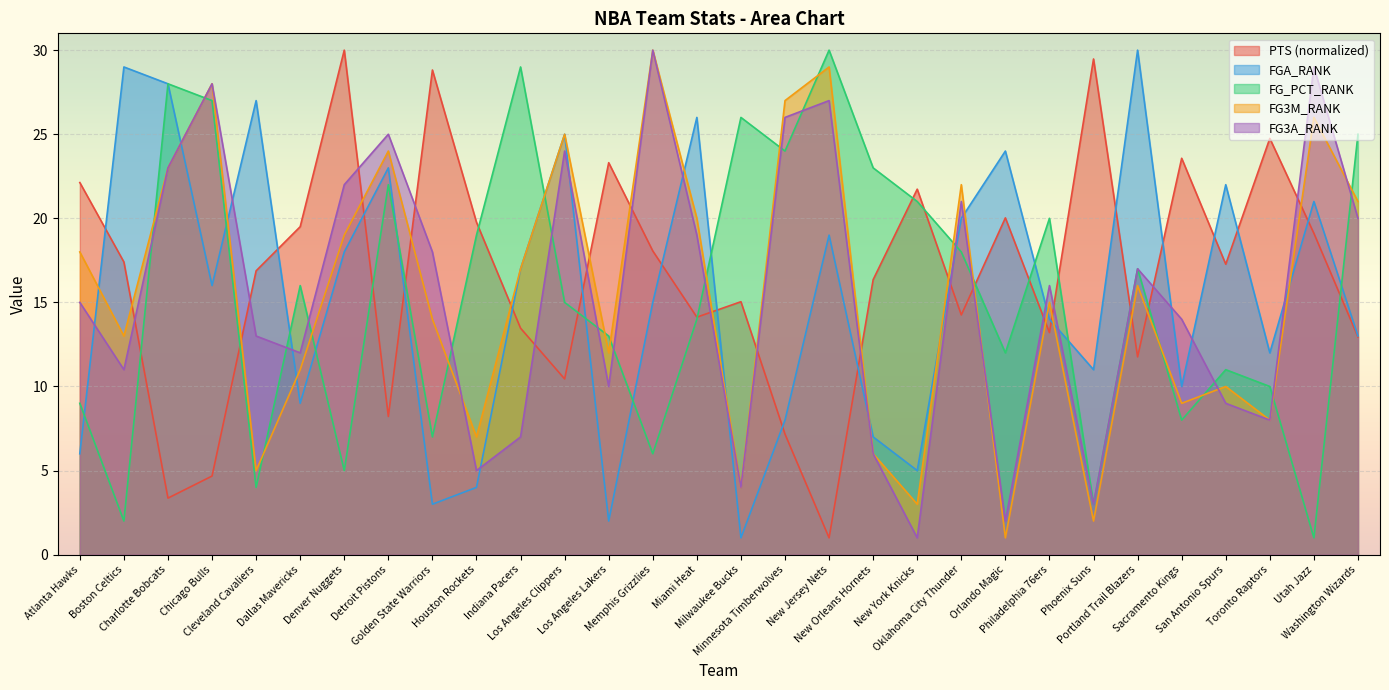

Reading left to right, what are all the values shown in this chart?

PTS: Atlanta Hawks=22.1	Boston Celtics=17.4	Charlotte Bobcats=3.4	Chicago Bulls=4.7	Cleveland Cavaliers=16.9	Dallas Mavericks=19.5	Denver Nuggets=30.0	Detroit Pistons=8.2	Golden State Warriors=28.8	Houston Rockets=19.8	Indiana Pacers=13.5	Los Angeles Clippers=10.4	Los Angeles Lakers=23.3	Memphis Grizzlies=18.1	Miami Heat=14.1	Milwaukee Bucks=15.0	Minnesota Timberwolves=7.2	New Jersey Nets=1.0	New Orleans Hornets=16.4	New York Knicks=21.7	Oklahoma City Thunder=14.3	Orlando Magic=20.0	Philadelphia 76ers=13.2	Phoenix Suns=29.5	Portland Trail Blazers=11.8	Sacramento Kings=23.6	San Antonio Spurs=17.3	Toronto Raptors=24.8	Utah Jazz=19.1	Washington Wizards=12.9
FGA_RANK: Atlanta Hawks=6.0	Boston Celtics=29.0	Charlotte Bobcats=28.0	Chicago Bulls=16.0	Cleveland Cavaliers=27.0	Dallas Mavericks=9.0	Denver Nuggets=18.0	Detroit Pistons=23.0	Golden State Warriors=3.0	Houston Rockets=4.0	Indiana Pacers=17.0	Los Angeles Clippers=25.0	Los Angeles Lakers=2.0	Memphis Grizzlies=15.0	Miami Heat=26.0	Milwaukee Bucks=1.0	Minnesota Timberwolves=8.0	New Jersey Nets=19.0	New Orleans Hornets=7.0	New York Knicks=5.0	Oklahoma City Thunder=20.0	Orlando Magic=24.0	Philadelphia 76ers=14.0	Phoenix Suns=11.0	Portland Trail Blazers=30.0	Sacramento Kings=10.0	San Antonio Spurs=22.0	Toronto Raptors=12.0	Utah Jazz=21.0	Washington Wizards=13.0
FG_PCT_RANK: Atlanta Hawks=9.0	Boston Celtics=2.0	Charlotte Bobcats=28.0	Chicago Bulls=27.0	Cleveland Cavaliers=4.0	Dallas Mavericks=16.0	Denver Nuggets=5.0	Detroit Pistons=22.0	Golden State Warriors=7.0	Houston Rockets=19.0	Indiana Pacers=29.0	Los Angeles Clippers=15.0	Los Angeles Lakers=13.0	Memphis Grizzlies=6.0	Miami Heat=14.0	Milwaukee Bucks=26.0	Minnesota Timberwolves=24.0	New Jersey Nets=30.0	New Orleans Hornets=23.0	New York Knicks=21.0	Oklahoma City Thunder=18.0	Orlando Magic=12.0	Philadelphia 76ers=20.0	Phoenix Suns=3.0	Portland Trail Blazers=17.0	Sacramento Kings=8.0	San Antonio Spurs=11.0	Toronto Raptors=10.0	Utah Jazz=1.0	Washington Wizards=25.0
FG3M_RANK: Atlanta Hawks=18.0	Boston Celtics=13.0	Charlotte Bobcats=23.0	Chicago Bulls=28.0	Cleveland Cavaliers=5.0	Dallas Mavericks=11.0	Denver Nuggets=19.0	Detroit Pistons=24.0	Golden State Warriors=14.0	Houston Rockets=7.0	Indiana Pacers=17.0	Los Angeles Clippers=25.0	Los Angeles Lakers=12.0	Memphis Grizzlies=30.0	Miami Heat=20.0	Milwaukee Bucks=4.0	Minnesota Timberwolves=27.0	New Jersey Nets=29.0	New Orleans Hornets=6.0	New York Knicks=3.0	Oklahoma City Thunder=22.0	Orlando Magic=1.0	Philadelphia 76ers=15.0	Phoenix Suns=2.0	Portland Trail Blazers=16.0	Sacramento Kings=9.0	San Antonio Spurs=10.0	Toronto Raptors=8.0	Utah Jazz=26.0	Washington Wizards=21.0
FG3A_RANK: Atlanta Hawks=15.0	Boston Celtics=11.0	Charlotte Bobcats=23.0	Chicago Bulls=28.0	Cleveland Cavaliers=13.0	Dallas Mavericks=12.0	Denver Nuggets=22.0	Detroit Pistons=25.0	Golden State Warriors=18.0	Houston Rockets=5.0	Indiana Pacers=7.0	Los Angeles Clippers=24.0	Los Angeles Lakers=10.0	Memphis Grizzlies=30.0	Miami Heat=19.0	Milwaukee Bucks=4.0	Minnesota Timberwolves=26.0	New Jersey Nets=27.0	New Orleans Hornets=6.0	New York Knicks=1.0	Oklahoma City Thunder=21.0	Orlando Magic=2.0	Philadelphia 76ers=16.0	Phoenix Suns=3.0	Portland Trail Blazers=17.0	Sacramento Kings=14.0	San Antonio Spurs=9.0	Toronto Raptors=8.0	Utah Jazz=29.0	Washington Wizards=20.0